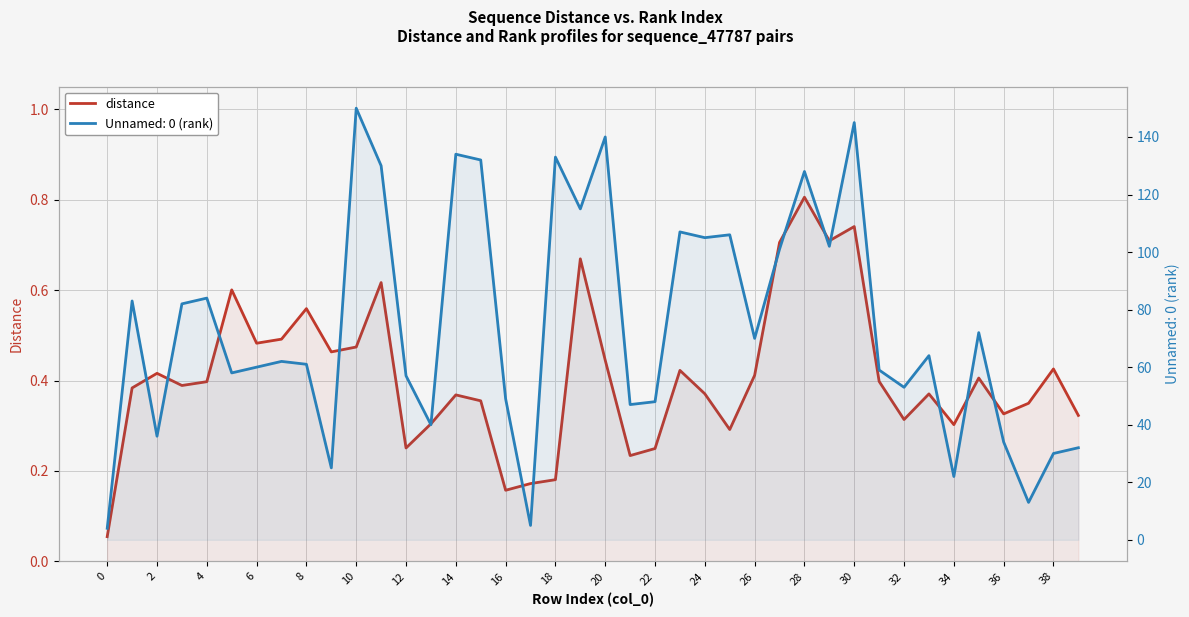

What is the difference between the maximum and minimum values?

0.8